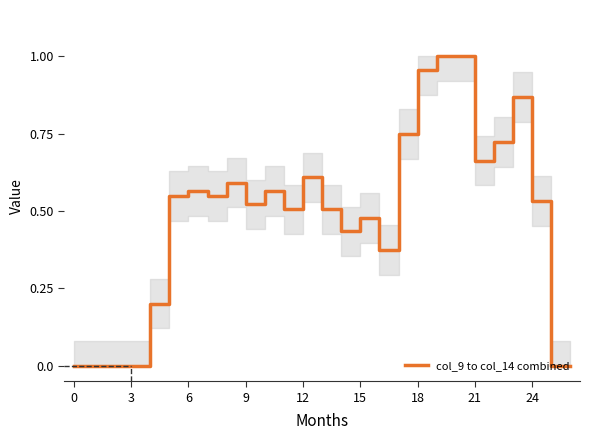

Does the chart display data point markers on the line(s)?

No